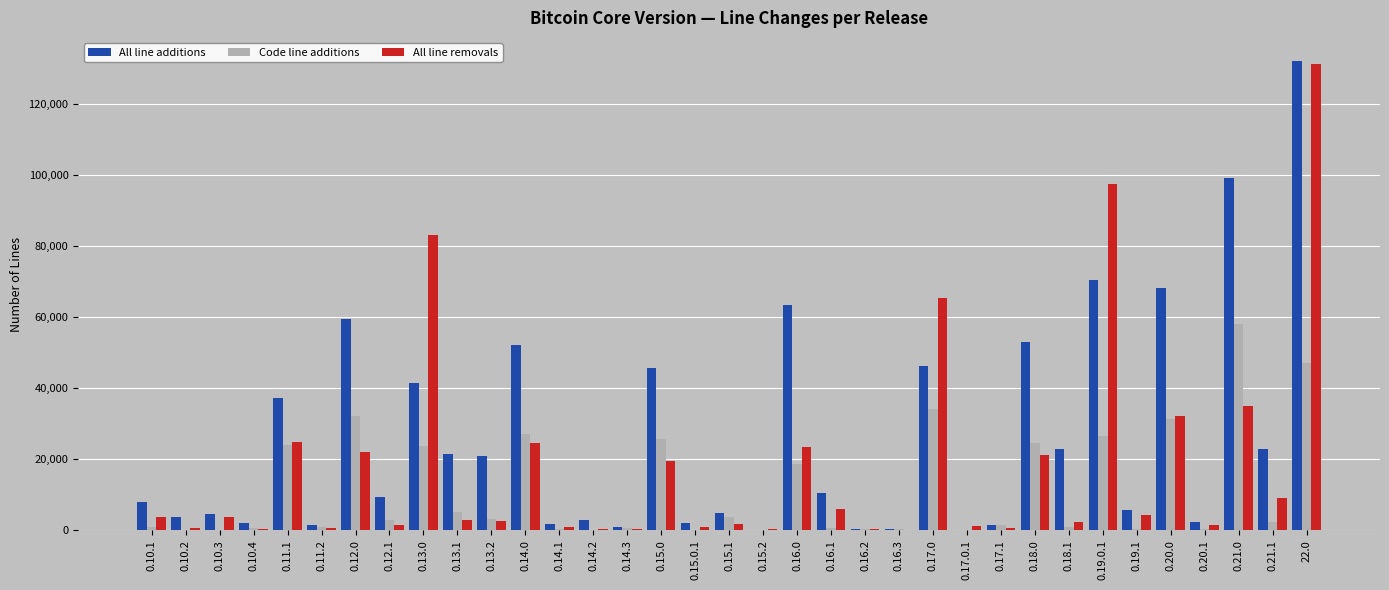

True or false: Code line additions has a value of 18565 at 0.16.0.

True